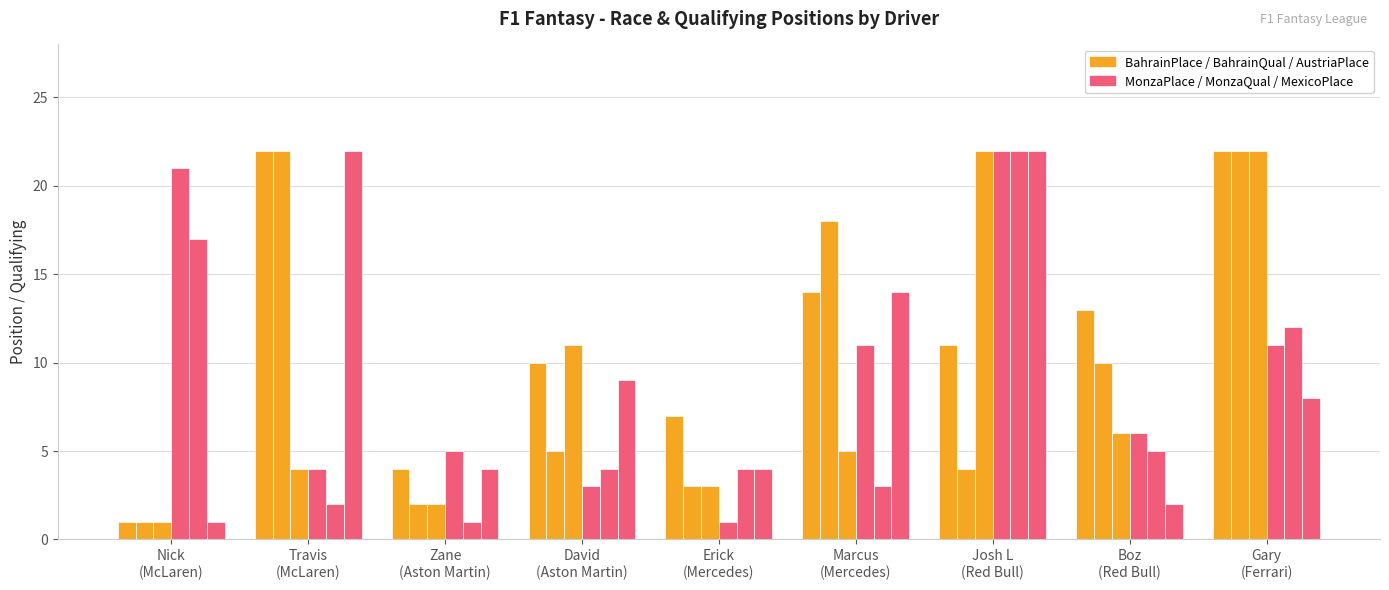

Reading right to left, list all the values displayed in this chart.

BahrainPlace: Gary
(Ferrari)=22	Boz
(Red Bull)=13	Josh L
(Red Bull)=11	Marcus
(Mercedes)=14	Erick
(Mercedes)=7	David
(Aston Martin)=10	Zane
(Aston Martin)=4	Travis
(McLaren)=22	Nick
(McLaren)=1
BahrainQualifying: Gary
(Ferrari)=22	Boz
(Red Bull)=10	Josh L
(Red Bull)=4	Marcus
(Mercedes)=18	Erick
(Mercedes)=3	David
(Aston Martin)=5	Zane
(Aston Martin)=2	Travis
(McLaren)=22	Nick
(McLaren)=1
AustriaPlace: Gary
(Ferrari)=22	Boz
(Red Bull)=6	Josh L
(Red Bull)=22	Marcus
(Mercedes)=5	Erick
(Mercedes)=3	David
(Aston Martin)=11	Zane
(Aston Martin)=2	Travis
(McLaren)=4	Nick
(McLaren)=1
MonzaPlace: Gary
(Ferrari)=11	Boz
(Red Bull)=6	Josh L
(Red Bull)=22	Marcus
(Mercedes)=11	Erick
(Mercedes)=1	David
(Aston Martin)=3	Zane
(Aston Martin)=5	Travis
(McLaren)=4	Nick
(McLaren)=21
MonzaQualifying: Gary
(Ferrari)=12	Boz
(Red Bull)=5	Josh L
(Red Bull)=22	Marcus
(Mercedes)=3	Erick
(Mercedes)=4	David
(Aston Martin)=4	Zane
(Aston Martin)=1	Travis
(McLaren)=2	Nick
(McLaren)=17
MexicoPlace: Gary
(Ferrari)=8	Boz
(Red Bull)=2	Josh L
(Red Bull)=22	Marcus
(Mercedes)=14	Erick
(Mercedes)=4	David
(Aston Martin)=9	Zane
(Aston Martin)=4	Travis
(McLaren)=22	Nick
(McLaren)=1